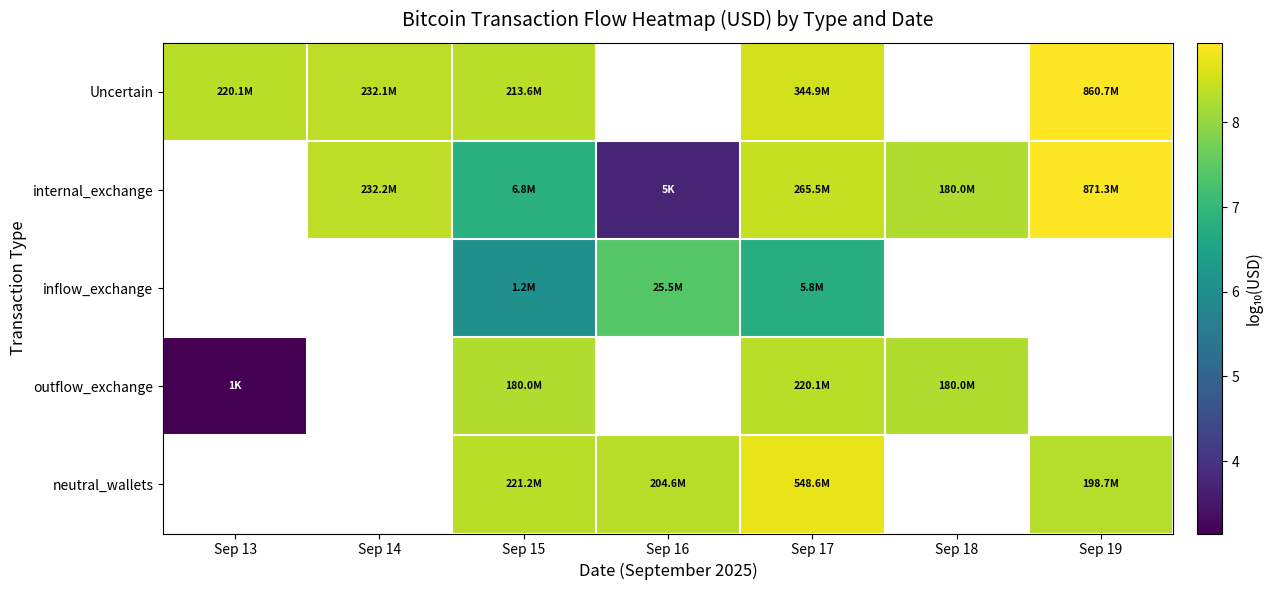

Where does the neutral_wallets series first go above 8?

Sep 15